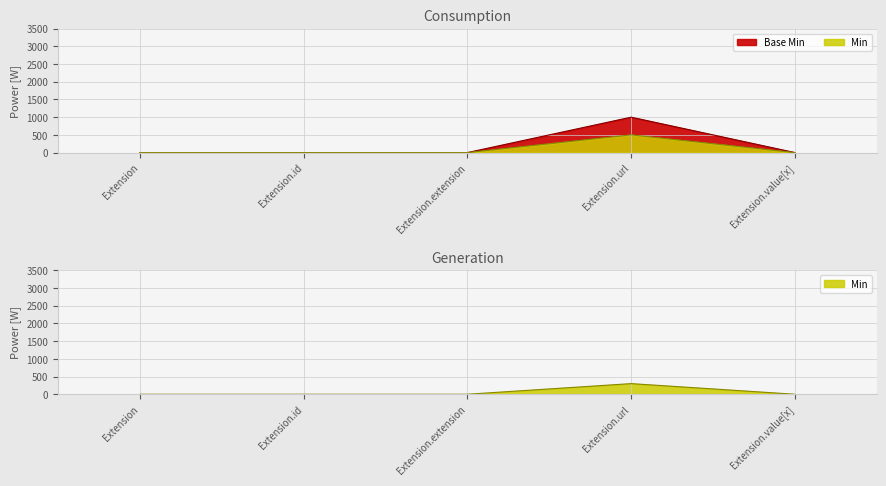

Reading right to left, extract all data points from this chart.

Base Min: Extension.value[x]=0	Extension.url=1000	Extension.extension=0	Extension.id=0	Extension=0
Min: Extension.value[x]=0	Extension.url=500	Extension.extension=0	Extension.id=0	Extension=0